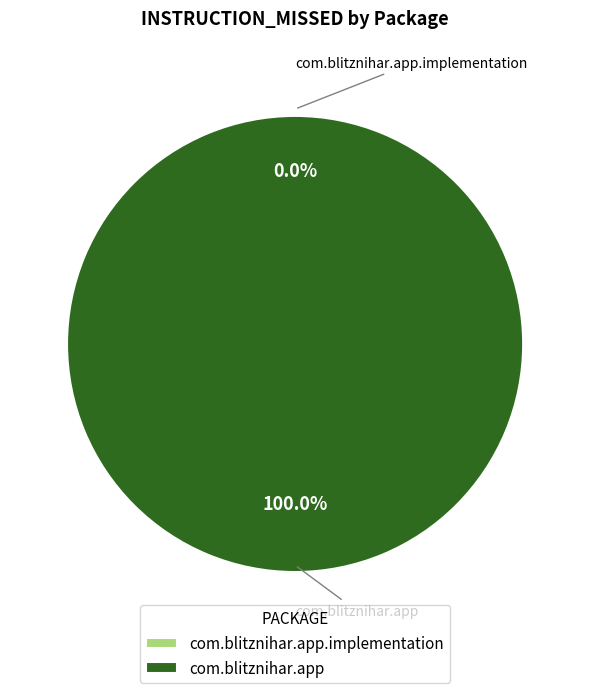

How many segments does this pie chart have?

2